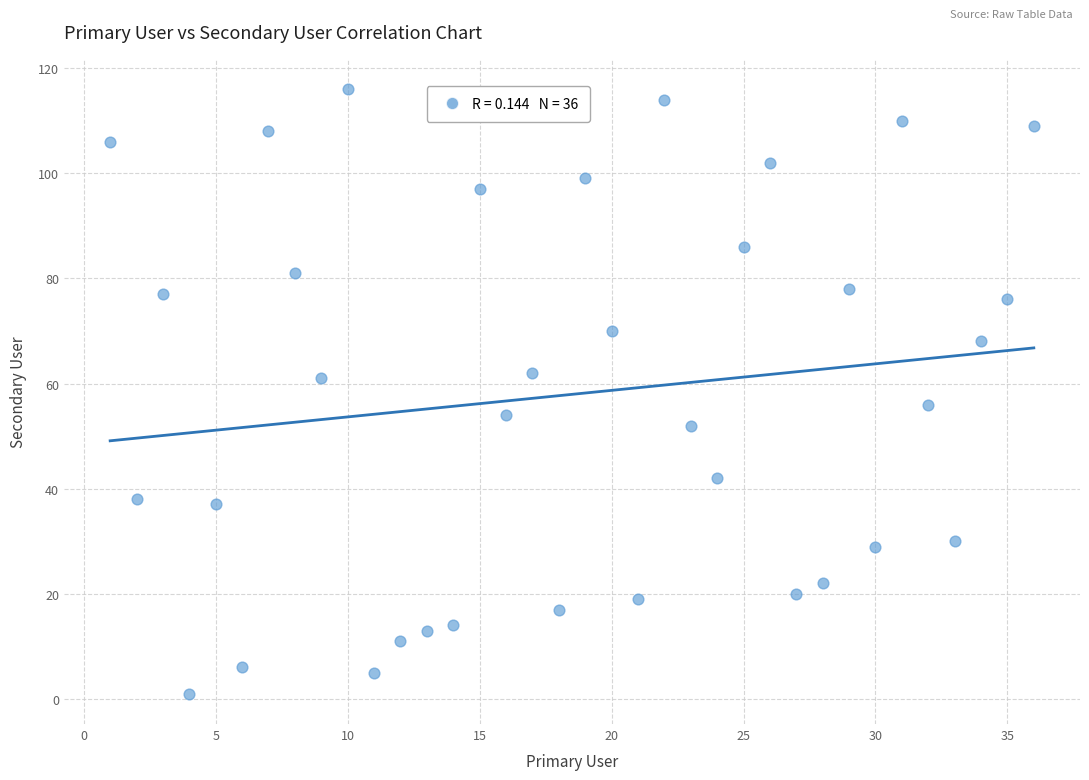

What is the range of X values (max minus min)?

35